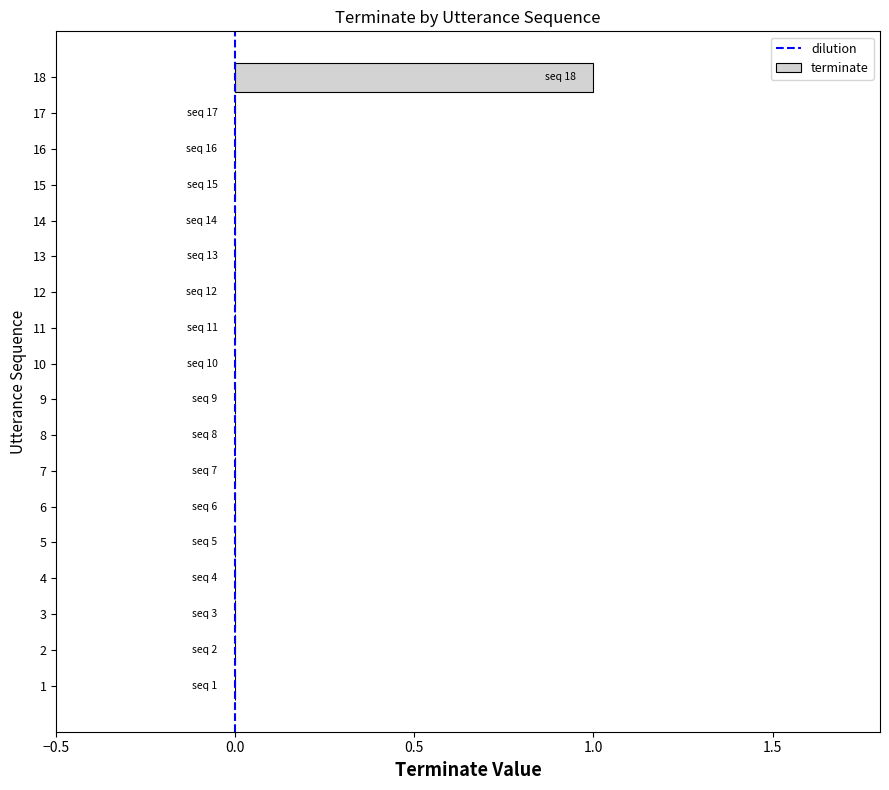

What is the greatest value displayed?

1